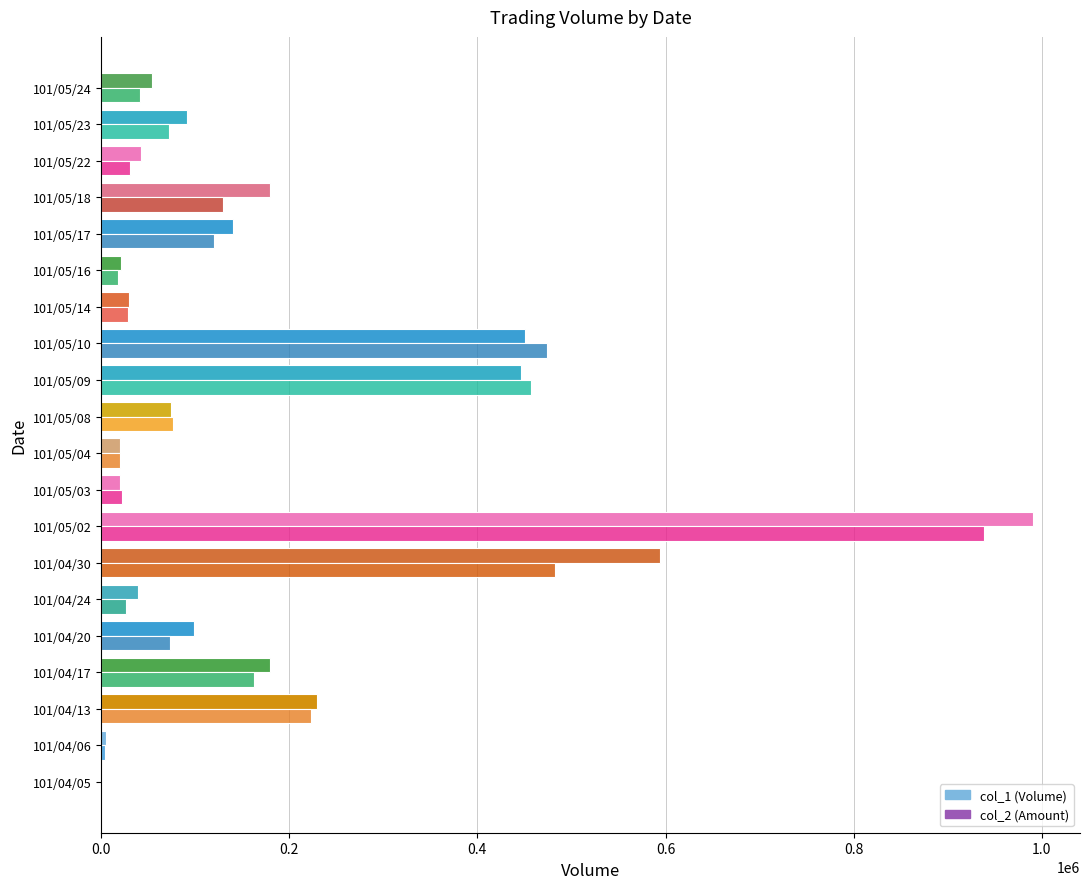

At which category is the sum across all series the highest?

101/05/02